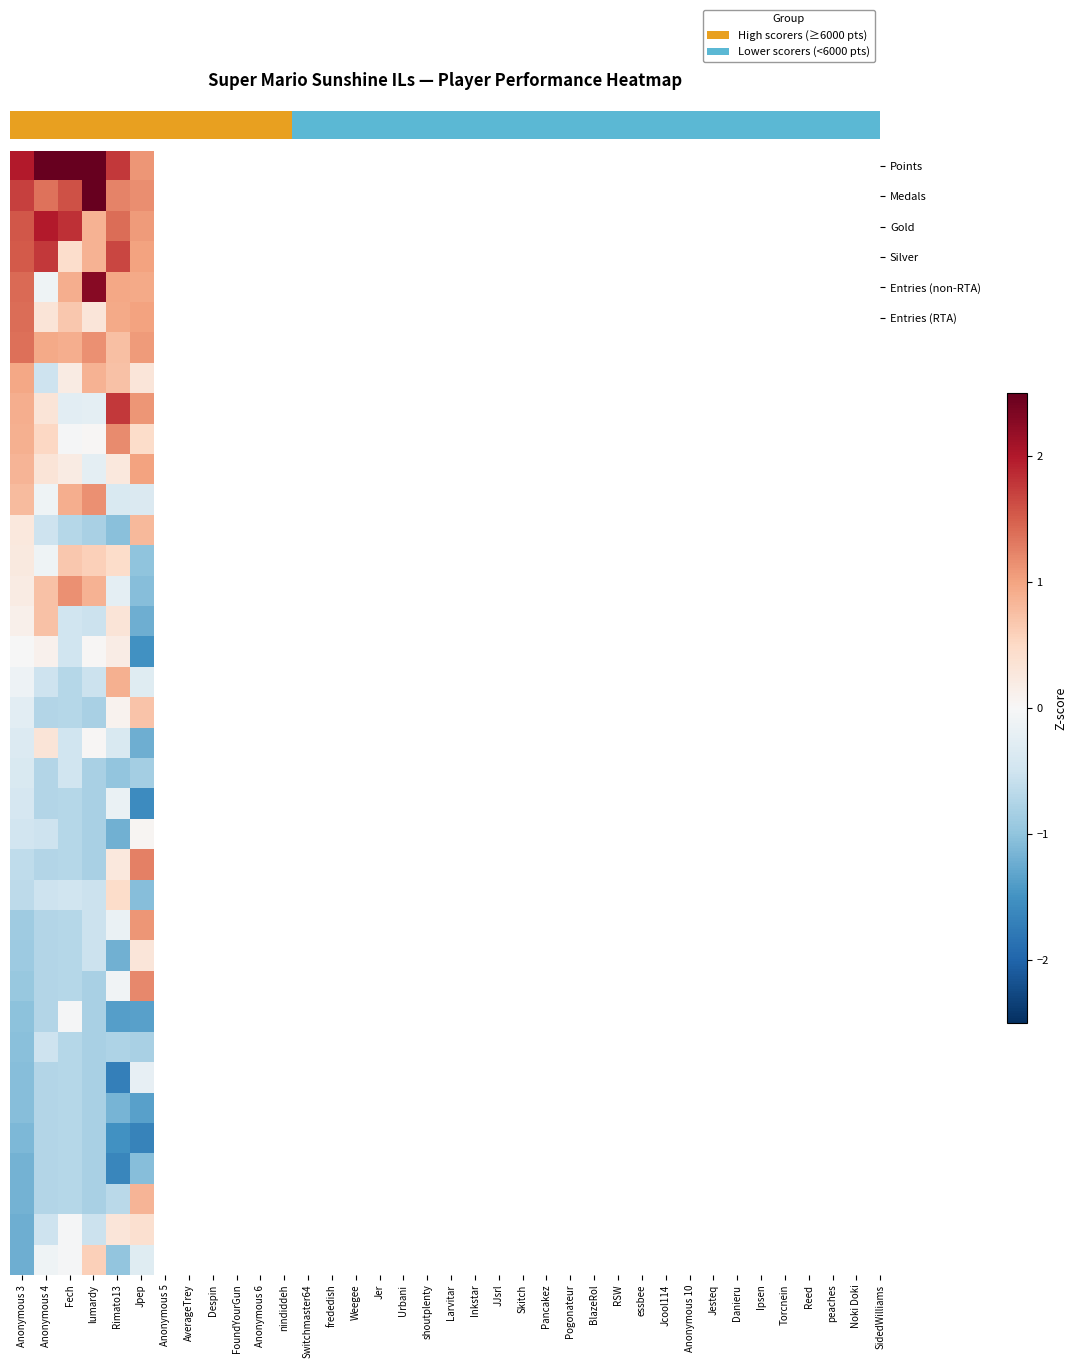

Reading left to right, what are all the values shown in this chart?

row_0: Anonymous 3=2.0	Anonymous 4=4.1	Fech=4.1	lumardy=2.5	Rimato13=1.8	Jpep=1.1
row_1: Anonymous 3=1.7	Anonymous 4=1.4	Fech=1.6	lumardy=2.8	Rimato13=1.2	Jpep=1.2
row_2: Anonymous 3=1.6	Anonymous 4=2.0	Fech=1.8	lumardy=0.9	Rimato13=1.4	Jpep=1.1
row_3: Anonymous 3=1.5	Anonymous 4=1.8	Fech=0.4	lumardy=0.9	Rimato13=1.7	Jpep=1.0
row_4: Anonymous 3=1.4	Anonymous 4=-0.1	Fech=0.9	lumardy=2.3	Rimato13=1.0	Jpep=1.0
row_5: Anonymous 3=1.4	Anonymous 4=0.3	Fech=0.7	lumardy=0.3	Rimato13=0.9	Jpep=1.0
row_6: Anonymous 3=1.4	Anonymous 4=0.9	Fech=0.9	lumardy=1.1	Rimato13=0.8	Jpep=1.1
row_7: Anonymous 3=1.0	Anonymous 4=-0.5	Fech=0.2	lumardy=0.9	Rimato13=0.7	Jpep=0.3
row_8: Anonymous 3=0.9	Anonymous 4=0.3	Fech=-0.3	lumardy=-0.2	Rimato13=1.8	Jpep=1.1
row_9: Anonymous 3=0.9	Anonymous 4=0.5	Fech=-0.0	lumardy=0.0	Rimato13=1.2	Jpep=0.5
row_10: Anonymous 3=0.8	Anonymous 4=0.3	Fech=0.2	lumardy=-0.2	Rimato13=0.3	Jpep=1.0
row_11: Anonymous 3=0.8	Anonymous 4=-0.1	Fech=0.9	lumardy=1.1	Rimato13=-0.4	Jpep=-0.4
row_12: Anonymous 3=0.3	Anonymous 4=-0.5	Fech=-0.7	lumardy=-0.8	Rimato13=-1.0	Jpep=0.8
row_13: Anonymous 3=0.2	Anonymous 4=-0.1	Fech=0.7	lumardy=0.6	Rimato13=0.5	Jpep=-1.0
row_14: Anonymous 3=0.2	Anonymous 4=0.7	Fech=1.1	lumardy=0.9	Rimato13=-0.3	Jpep=-1.1
row_15: Anonymous 3=0.1	Anonymous 4=0.7	Fech=-0.5	lumardy=-0.5	Rimato13=0.3	Jpep=-1.2
row_16: Anonymous 3=-0.0	Anonymous 4=0.1	Fech=-0.5	lumardy=0.0	Rimato13=0.2	Jpep=-1.5
row_17: Anonymous 3=-0.1	Anonymous 4=-0.5	Fech=-0.7	lumardy=-0.5	Rimato13=0.9	Jpep=-0.3
row_18: Anonymous 3=-0.3	Anonymous 4=-0.7	Fech=-0.7	lumardy=-0.8	Rimato13=0.1	Jpep=0.7
row_19: Anonymous 3=-0.3	Anonymous 4=0.3	Fech=-0.5	lumardy=0.0	Rimato13=-0.4	Jpep=-1.2
row_20: Anonymous 3=-0.4	Anonymous 4=-0.7	Fech=-0.5	lumardy=-0.8	Rimato13=-1.0	Jpep=-0.9
row_21: Anonymous 3=-0.4	Anonymous 4=-0.7	Fech=-0.7	lumardy=-0.8	Rimato13=-0.2	Jpep=-1.6
row_22: Anonymous 3=-0.5	Anonymous 4=-0.5	Fech=-0.7	lumardy=-0.8	Rimato13=-1.2	Jpep=0.0
row_23: Anonymous 3=-0.6	Anonymous 4=-0.7	Fech=-0.7	lumardy=-0.8	Rimato13=0.3	Jpep=1.3
row_24: Anonymous 3=-0.7	Anonymous 4=-0.5	Fech=-0.5	lumardy=-0.5	Rimato13=0.5	Jpep=-1.1
row_25: Anonymous 3=-0.9	Anonymous 4=-0.7	Fech=-0.7	lumardy=-0.5	Rimato13=-0.2	Jpep=1.1
row_26: Anonymous 3=-0.9	Anonymous 4=-0.7	Fech=-0.7	lumardy=-0.5	Rimato13=-1.2	Jpep=0.3
row_27: Anonymous 3=-0.9	Anonymous 4=-0.7	Fech=-0.7	lumardy=-0.8	Rimato13=-0.1	Jpep=1.2
row_28: Anonymous 3=-1.0	Anonymous 4=-0.7	Fech=-0.0	lumardy=-0.8	Rimato13=-1.4	Jpep=-1.4
row_29: Anonymous 3=-1.1	Anonymous 4=-0.5	Fech=-0.7	lumardy=-0.8	Rimato13=-0.8	Jpep=-0.8
row_30: Anonymous 3=-1.1	Anonymous 4=-0.7	Fech=-0.7	lumardy=-0.8	Rimato13=-1.7	Jpep=-0.2
row_31: Anonymous 3=-1.1	Anonymous 4=-0.7	Fech=-0.7	lumardy=-0.8	Rimato13=-1.2	Jpep=-1.4
row_32: Anonymous 3=-1.1	Anonymous 4=-0.7	Fech=-0.7	lumardy=-0.8	Rimato13=-1.5	Jpep=-1.7
row_33: Anonymous 3=-1.2	Anonymous 4=-0.7	Fech=-0.7	lumardy=-0.8	Rimato13=-1.6	Jpep=-1.1
row_34: Anonymous 3=-1.2	Anonymous 4=-0.7	Fech=-0.7	lumardy=-0.8	Rimato13=-0.7	Jpep=0.9
row_35: Anonymous 3=-1.2	Anonymous 4=-0.5	Fech=-0.0	lumardy=-0.5	Rimato13=0.3	Jpep=0.4
row_36: Anonymous 3=-1.2	Anonymous 4=-0.1	Fech=-0.0	lumardy=0.6	Rimato13=-1.0	Jpep=-0.3